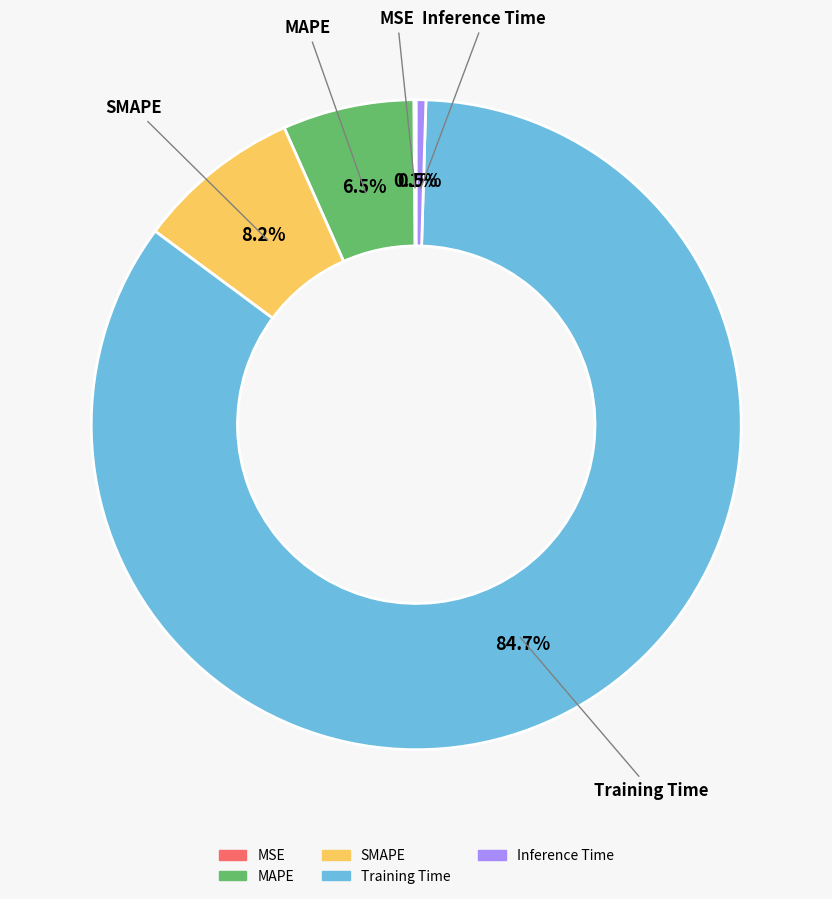

Do MAPE and MSE together represent more than half of the pie?

No